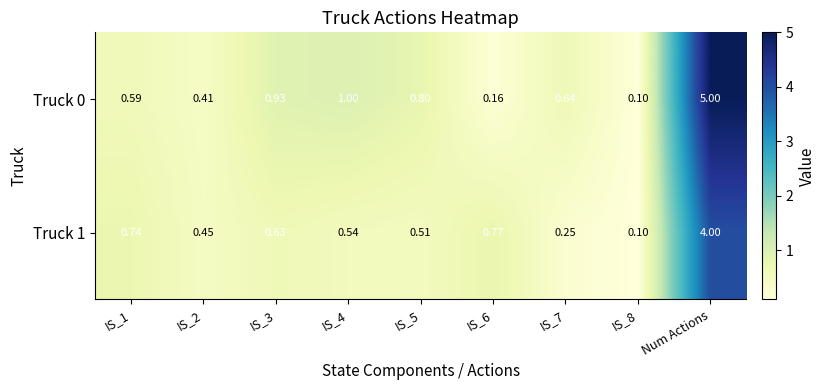

Rank the series by their average value, from lowest to highest.

Truck 1, Truck 0